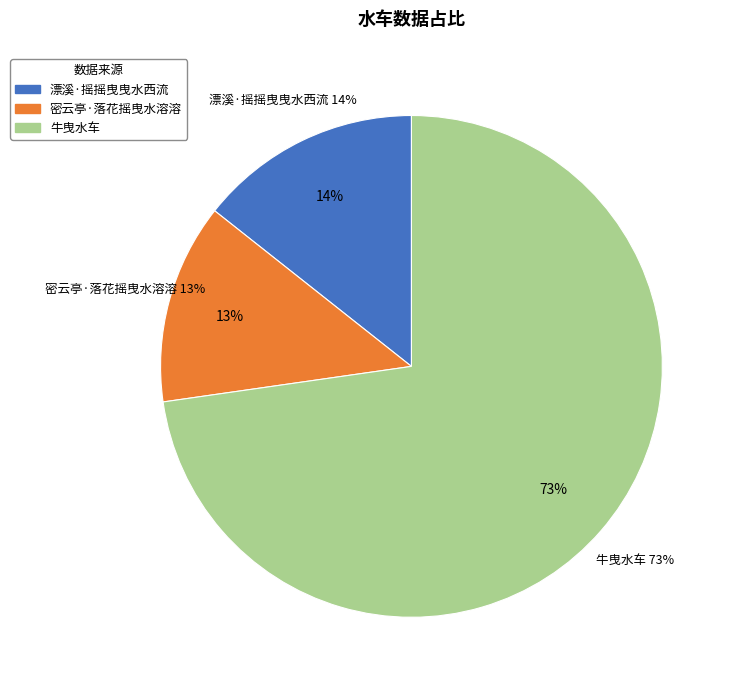

Which slice is the smallest?

密云亭·落花摇曳水溶溶